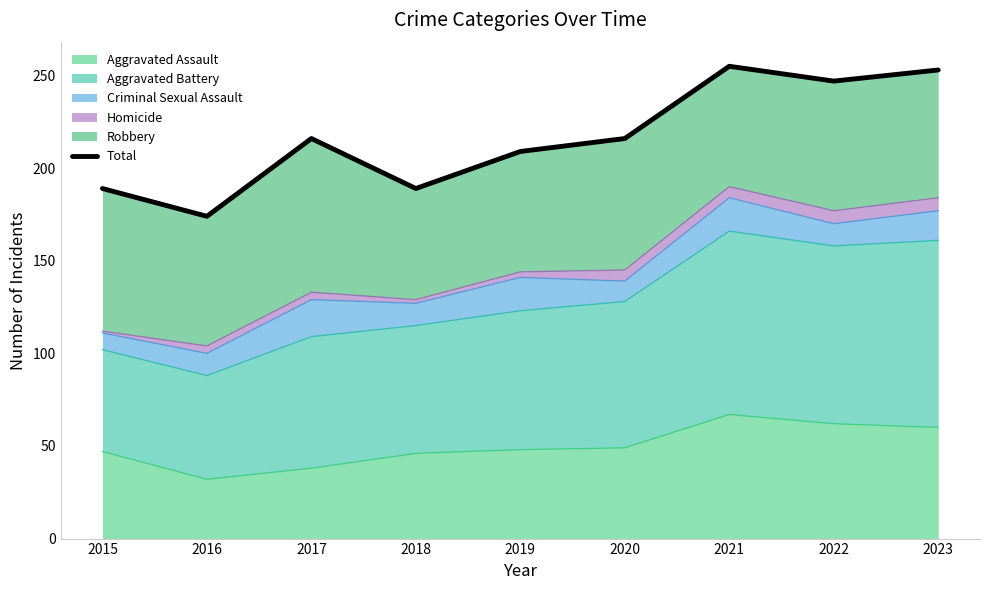

What is the value of the 1st point from the left?

189